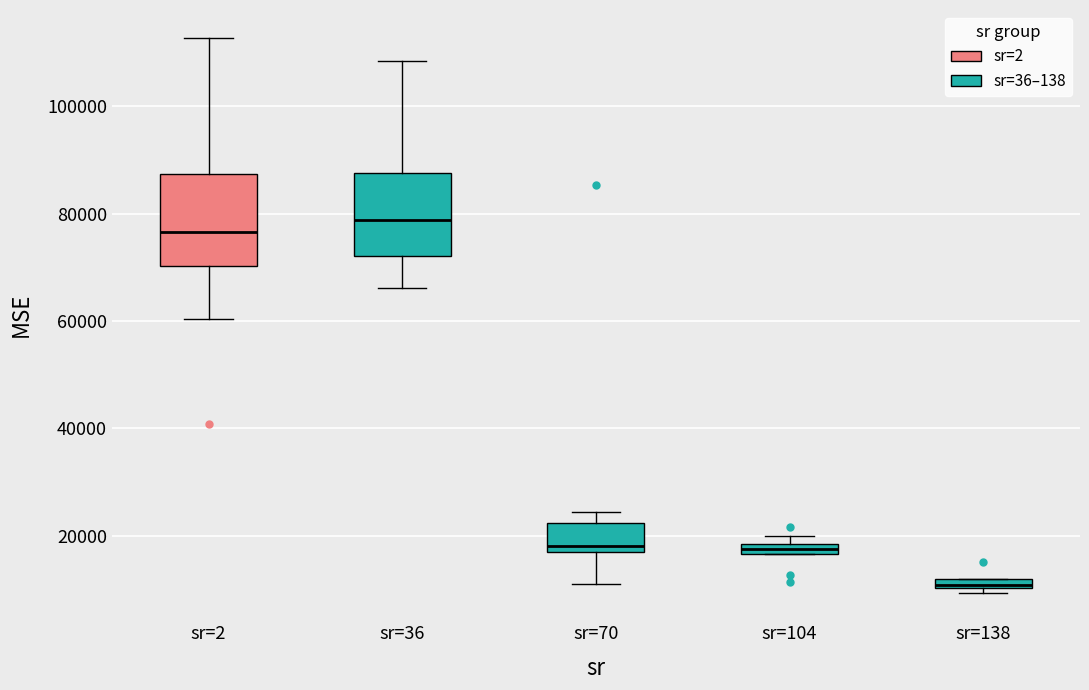

Which box's median line is the highest?

sr=36